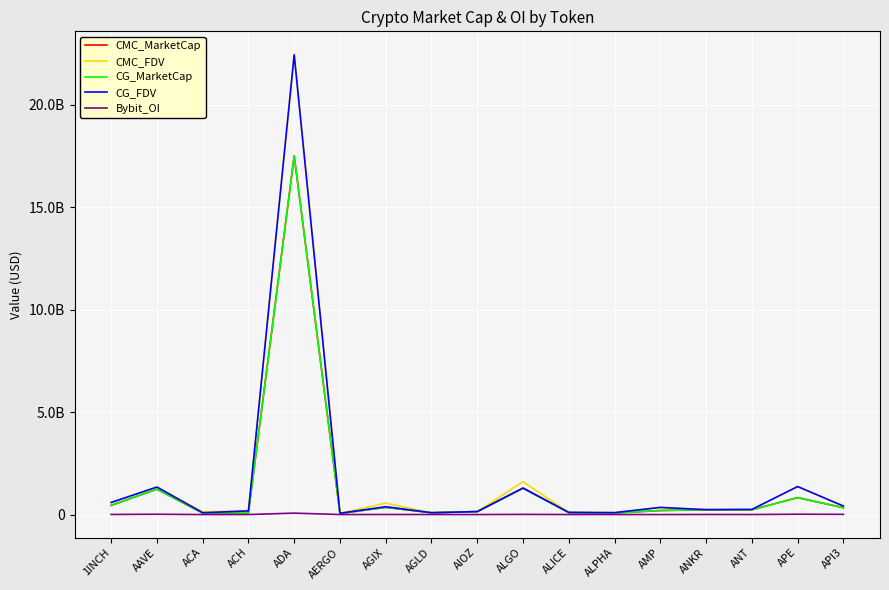

Rank the series by their maximum value, from highest to lowest.

CMC_FDV, CG_FDV, CMC_MarketCap, CG_MarketCap, Bybit_OI